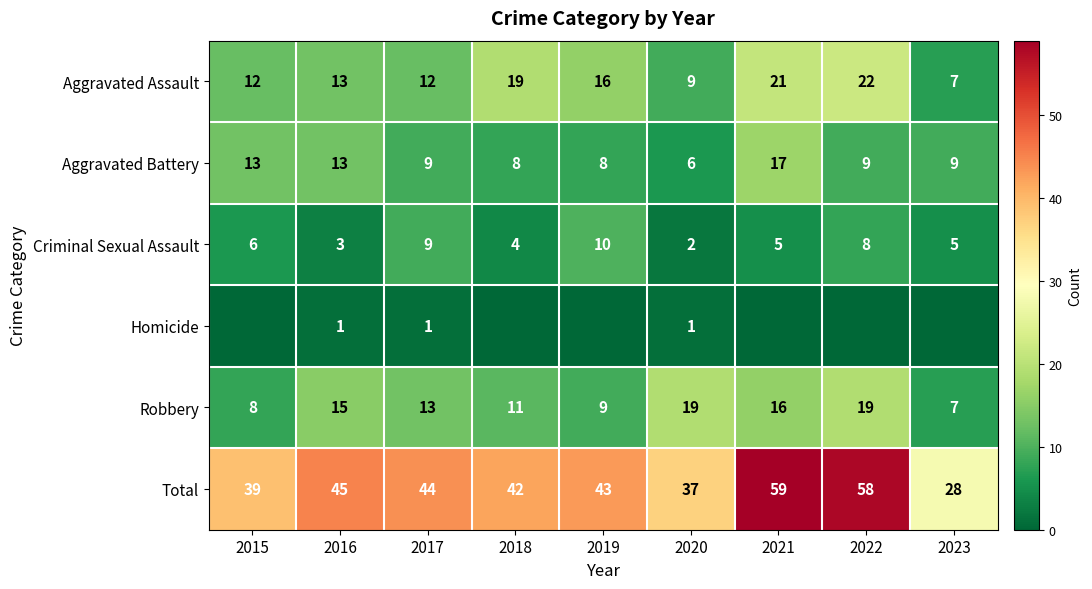

How many categories are shown in the chart?

9